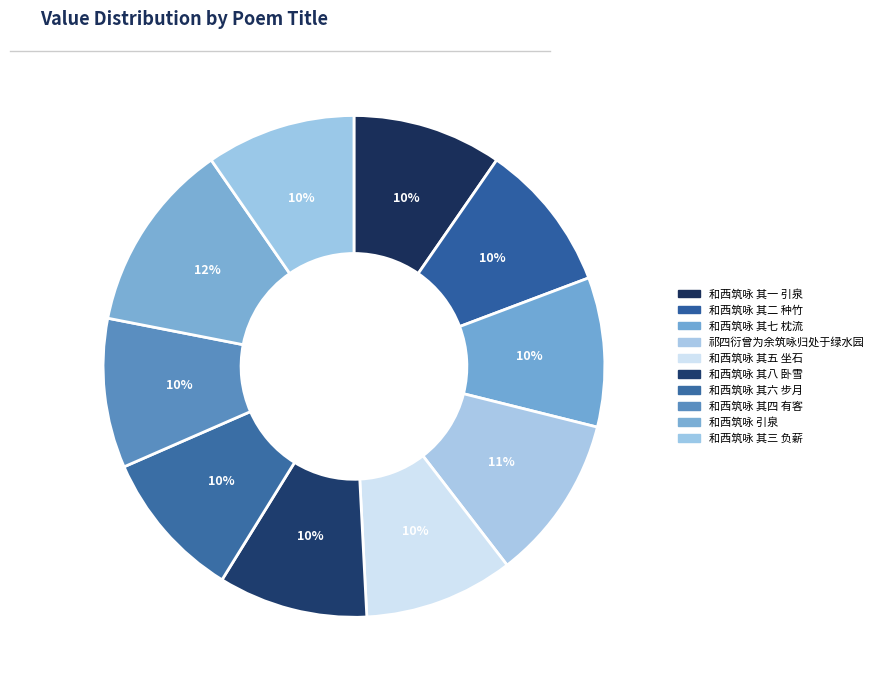

How many segments does this pie chart have?

10